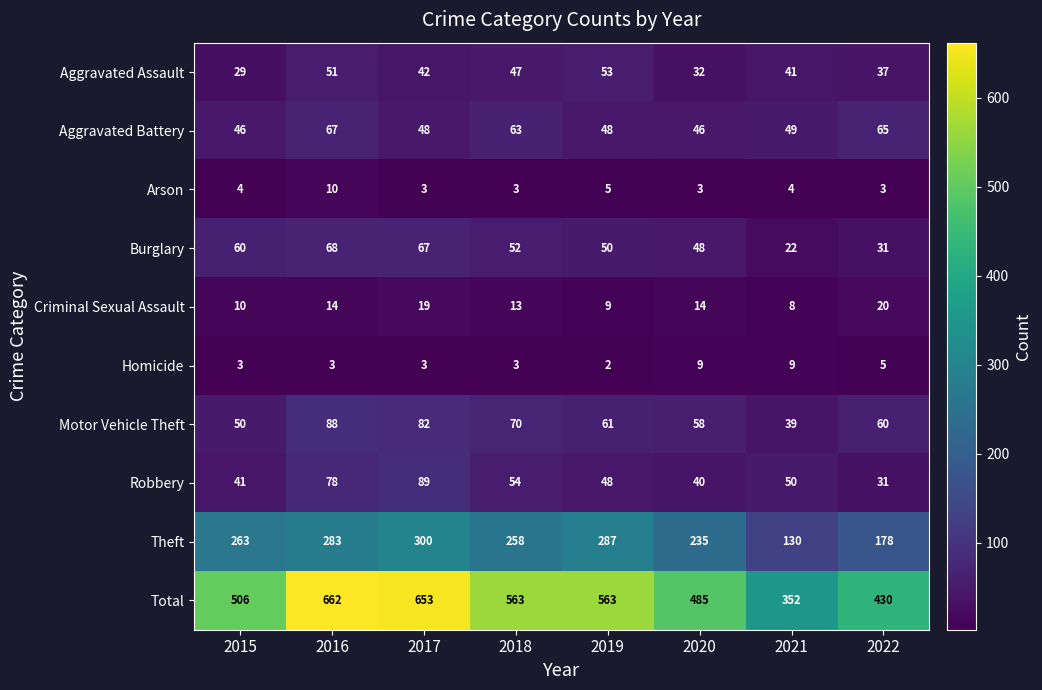

Rank the series by their maximum value, from highest to lowest.

Total, Theft, Robbery, Motor Vehicle Theft, Burglary, Aggravated Battery, Aggravated Assault, Criminal Sexual Assault, Arson, Homicide